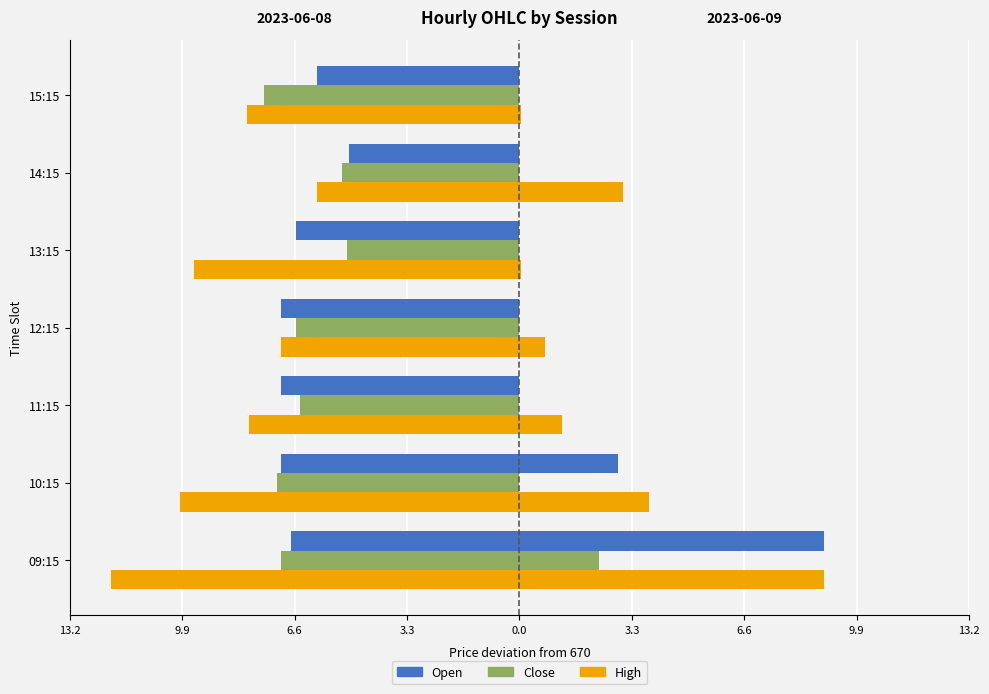

Which series changed the most between 10:15 and 14:15?

High